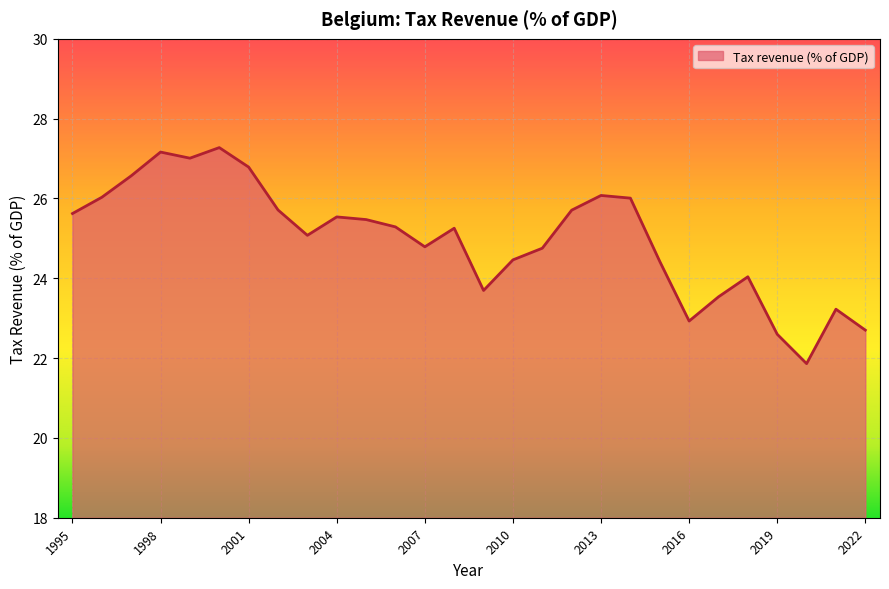

What is the maximum value shown in the chart?

27.3